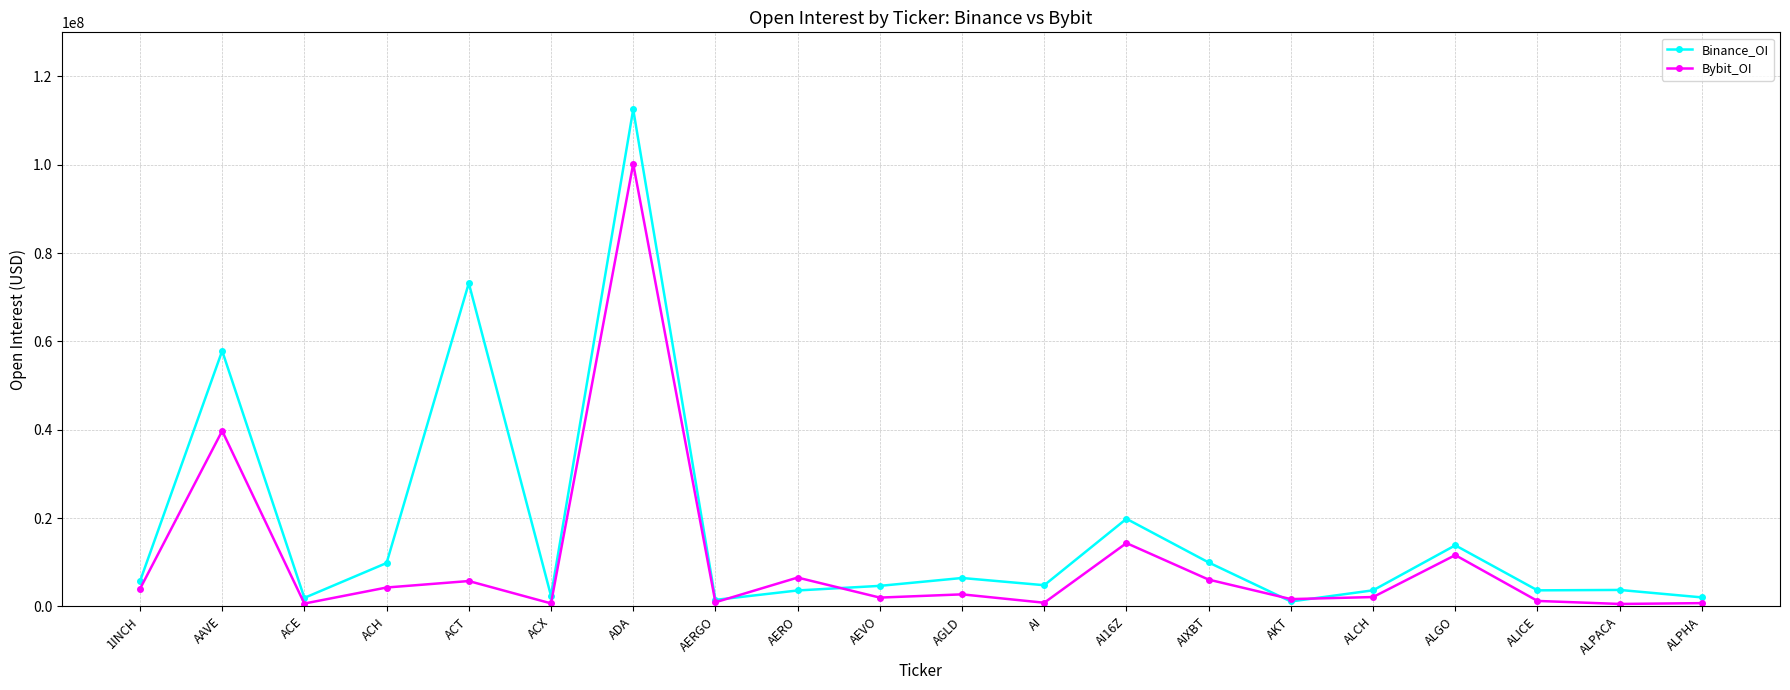

Count the number of categories in the chart.

20